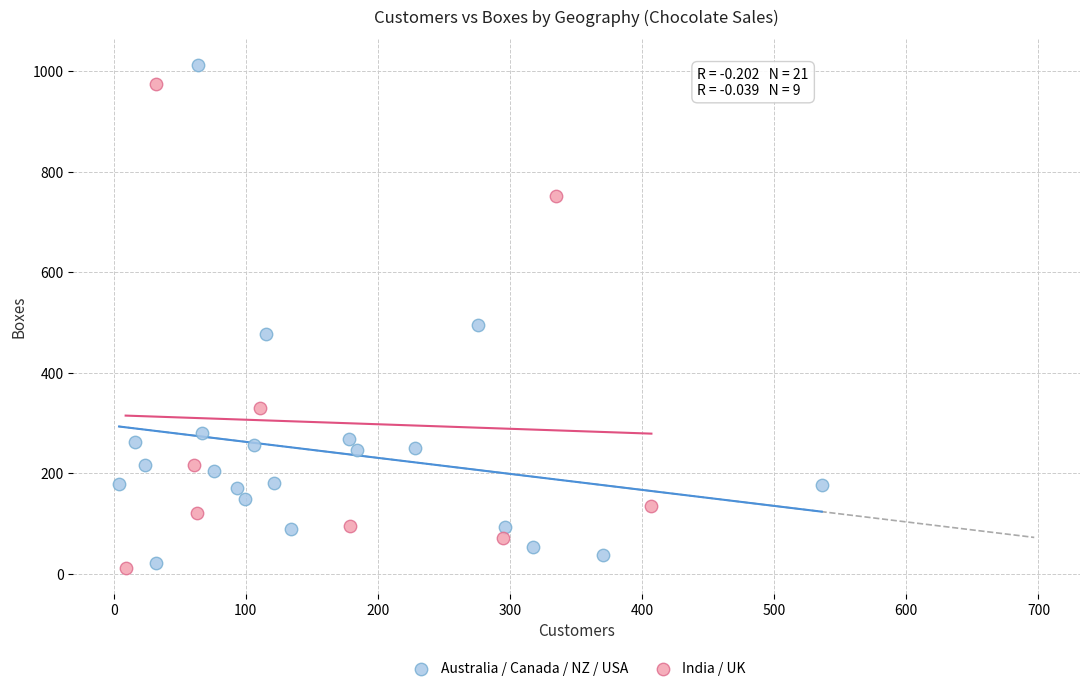

Which series has the largest Y range (max minus min)?

Australia / Canada / NZ / USA